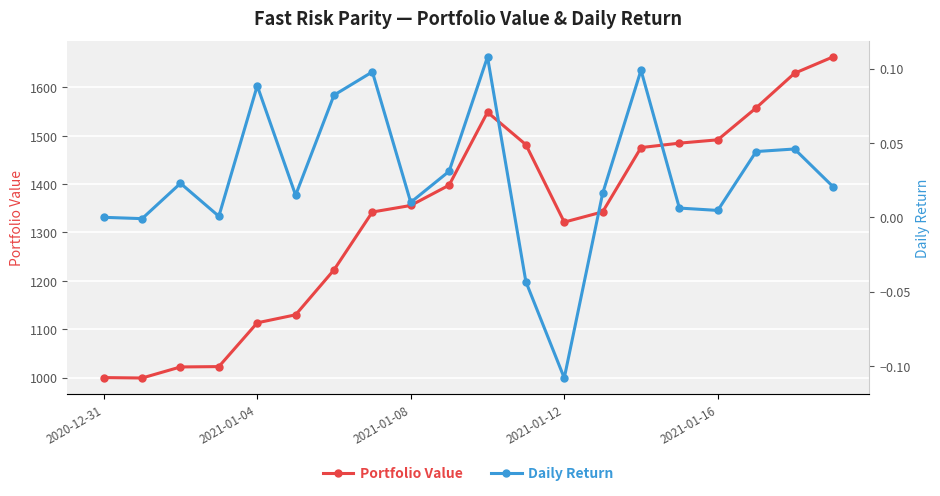

What is the maximum value for Portfolio Value?

1663.0